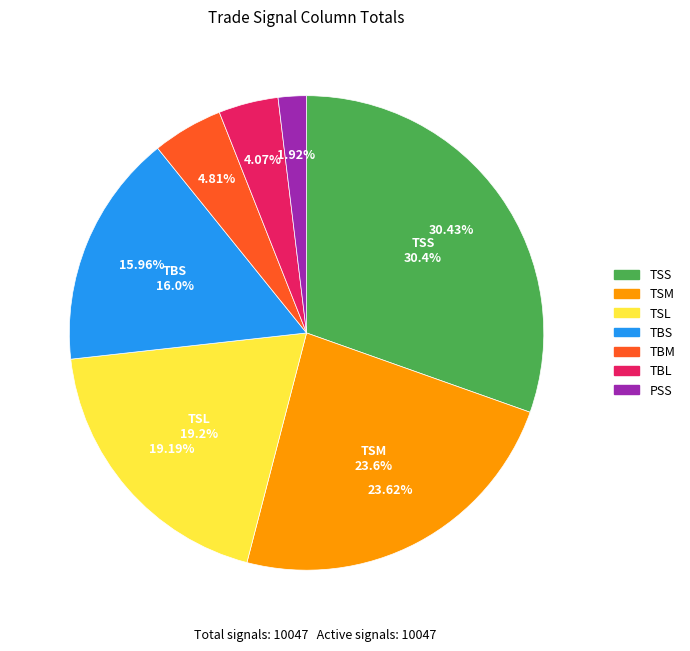

Which has a higher value, TSL or TBS?

TSL